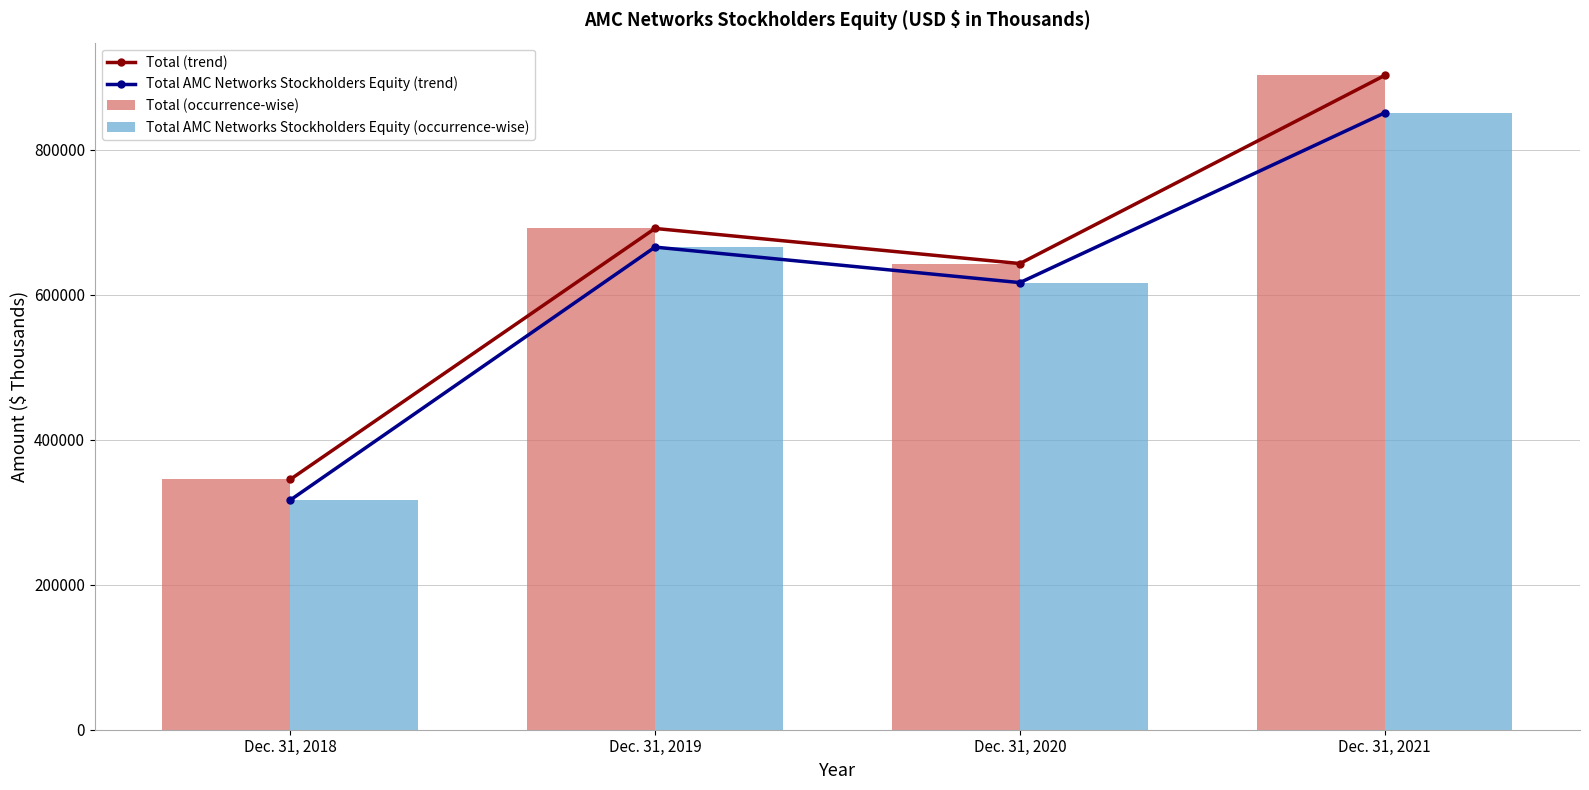

At how many categories does at least one series exceed 666584?

2